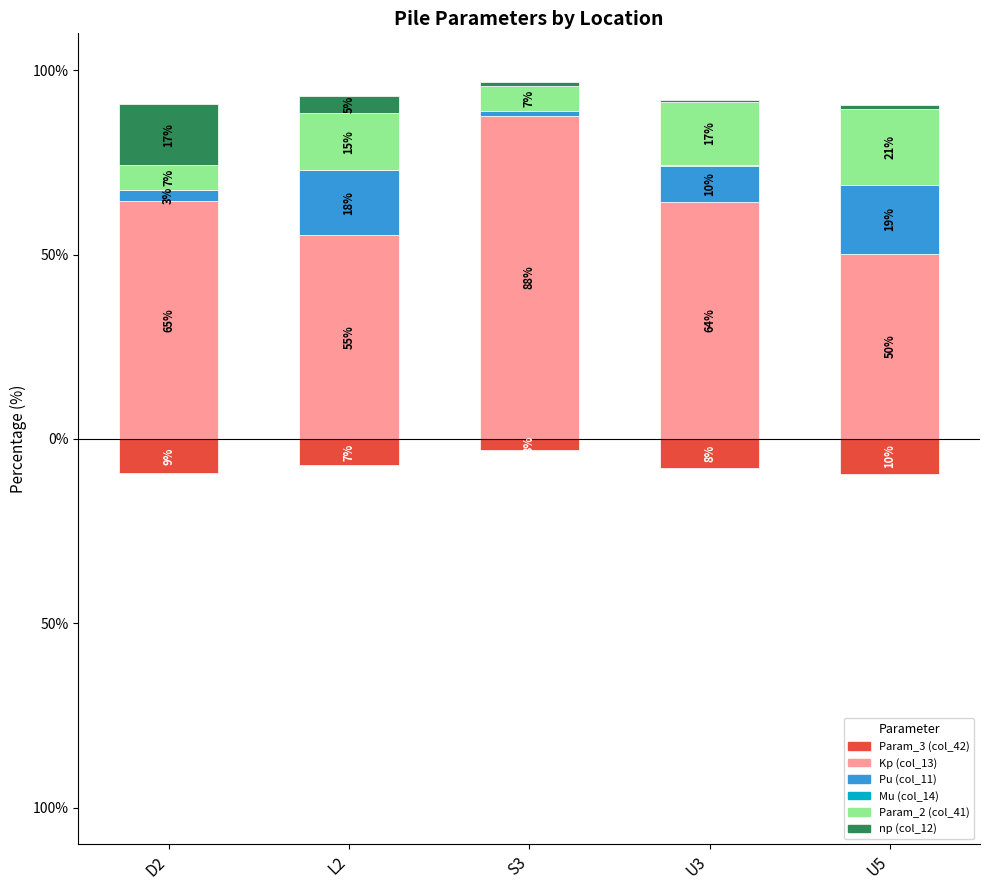

What position from the left is S3?

3